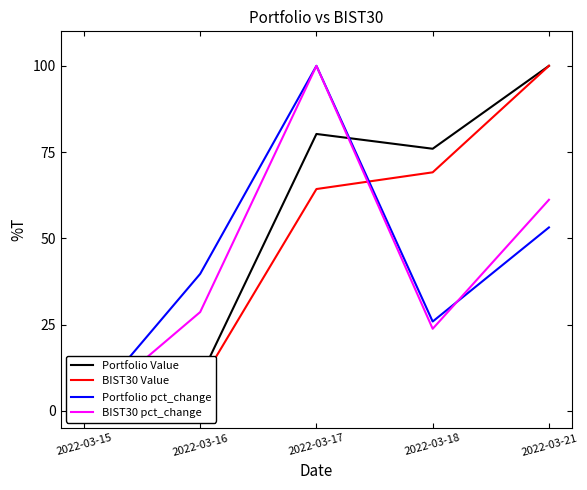

Which series changed the most between 2022-03-15 and 2022-03-17?

Portfolio pct_change